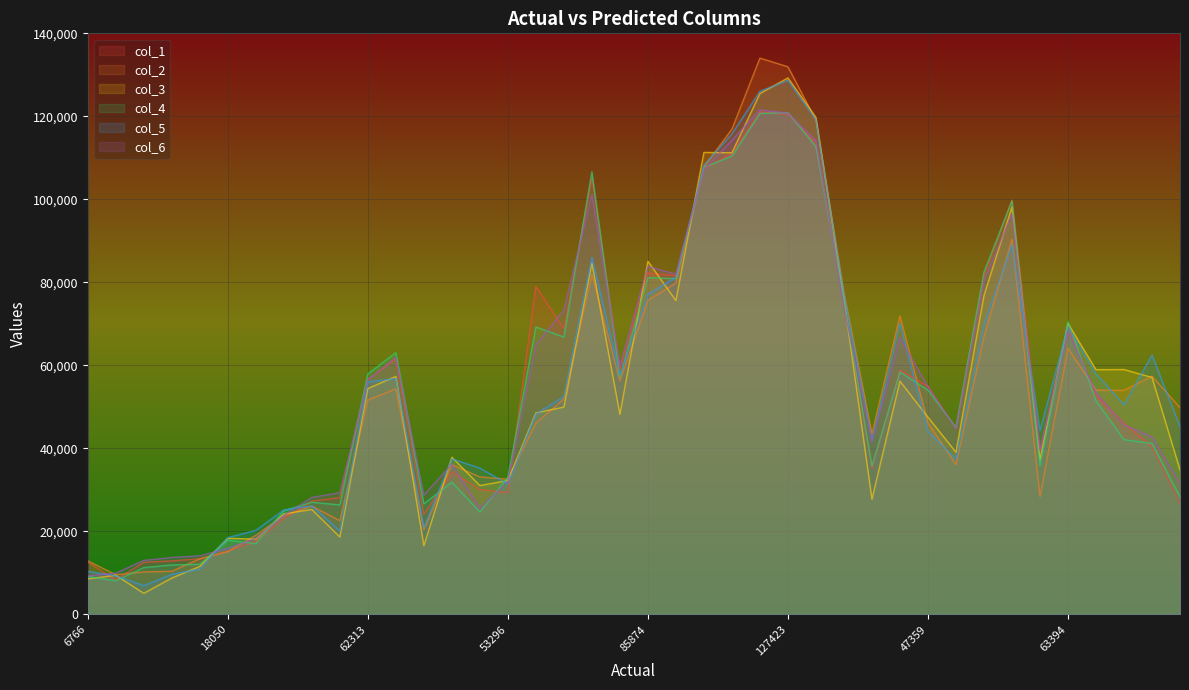

The value of col_4 at 18050 is 17876.4. True or false?

True